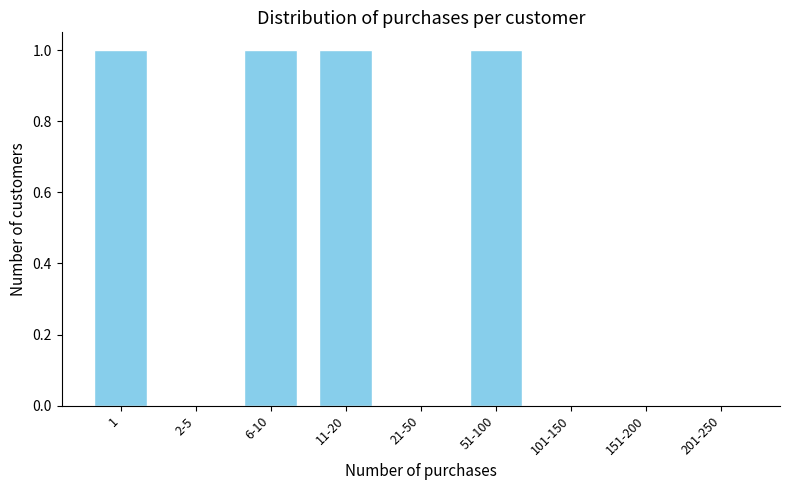

Reading left to right, extract all data points from this chart.

1=1	2-5=0	6-10=1	11-20=1	21-50=0	51-100=1	101-150=0	151-200=0	201-250=0